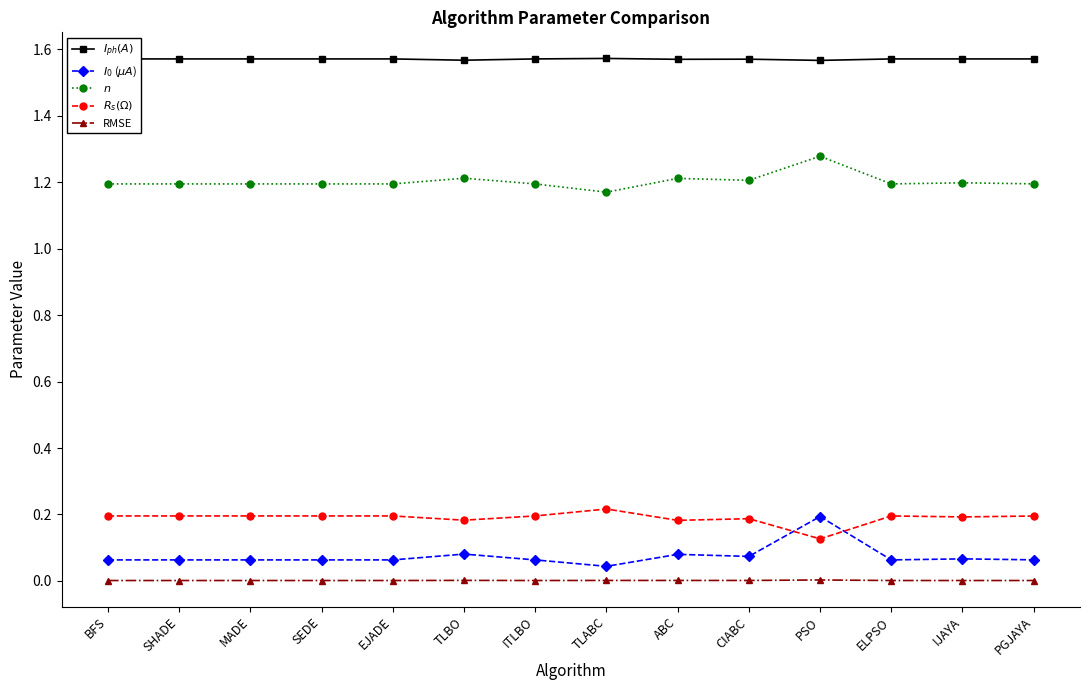

The value of $n$ at TLBO is 1.2. True or false?

True